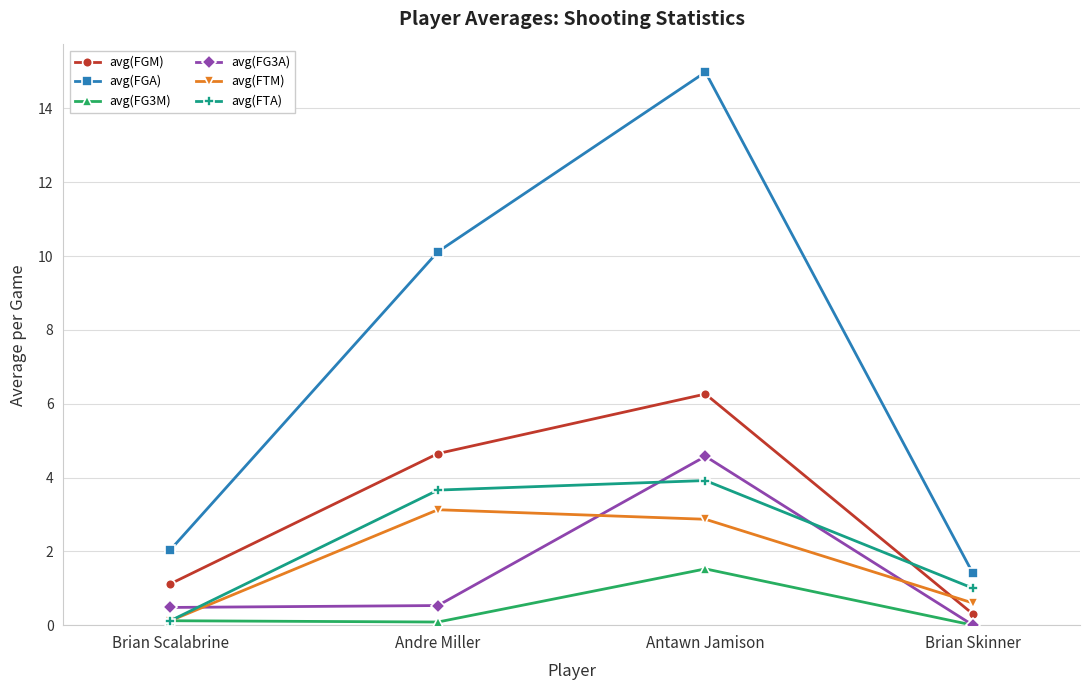

Which series changed the most between Brian Scalabrine and Andre Miller?

avg(FGA)